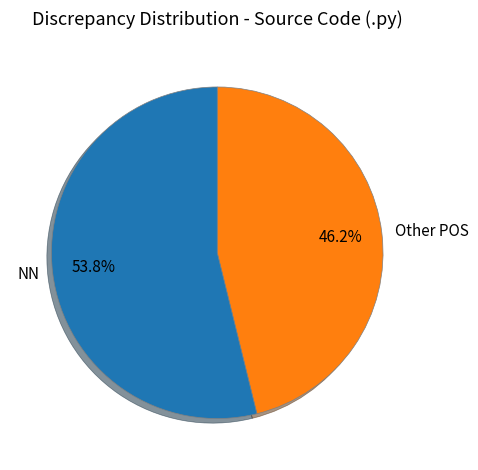

Which slice is the largest?

NN